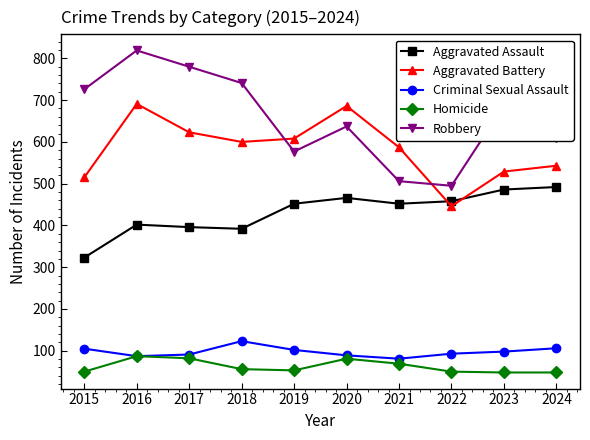

What are all the series names shown in the legend?

Aggravated Assault, Aggravated Battery, Criminal Sexual Assault, Homicide, Robbery